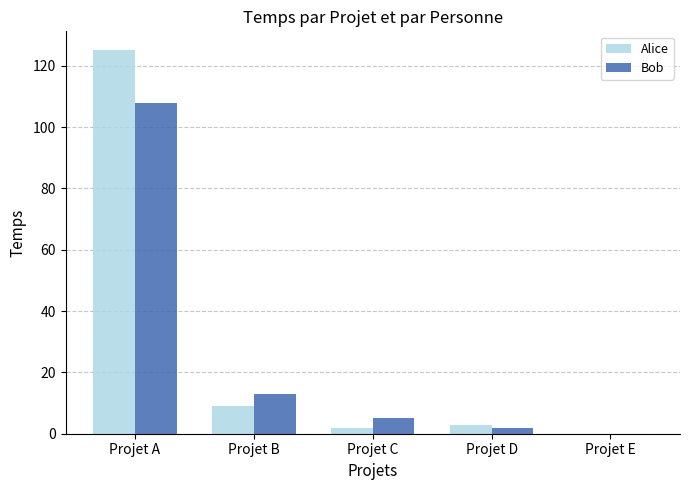

Is the value of Alice at Projet C greater than the value of Bob at Projet B?

No